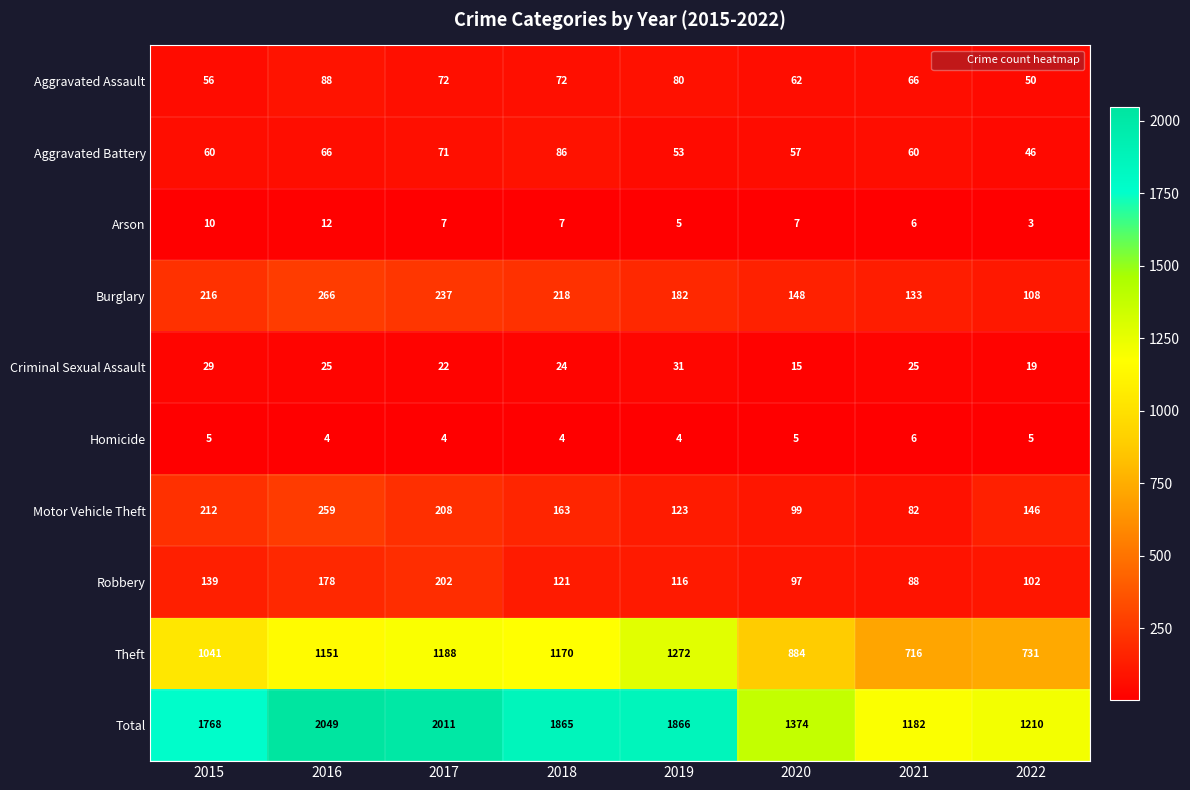

At which label does Arson first exceed 7?

2015